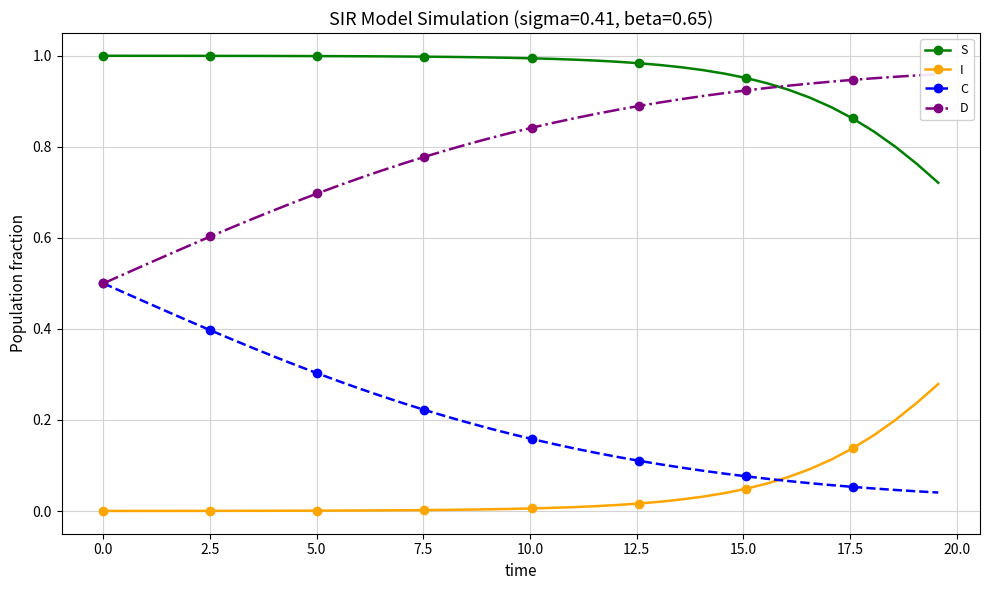

List the series in order of their peak value, highest first.

S, D, C, I